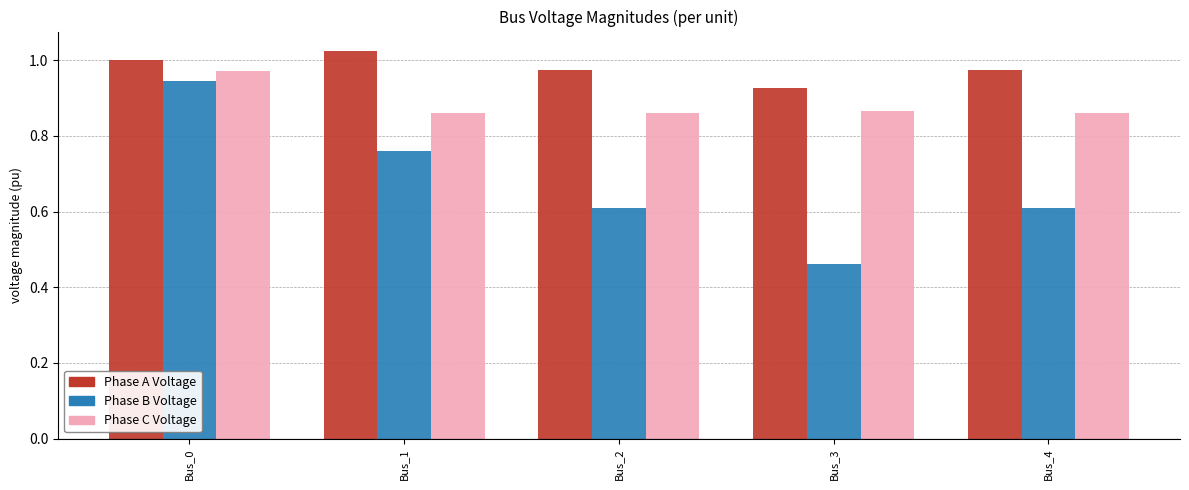

How many bars are there in total?

15